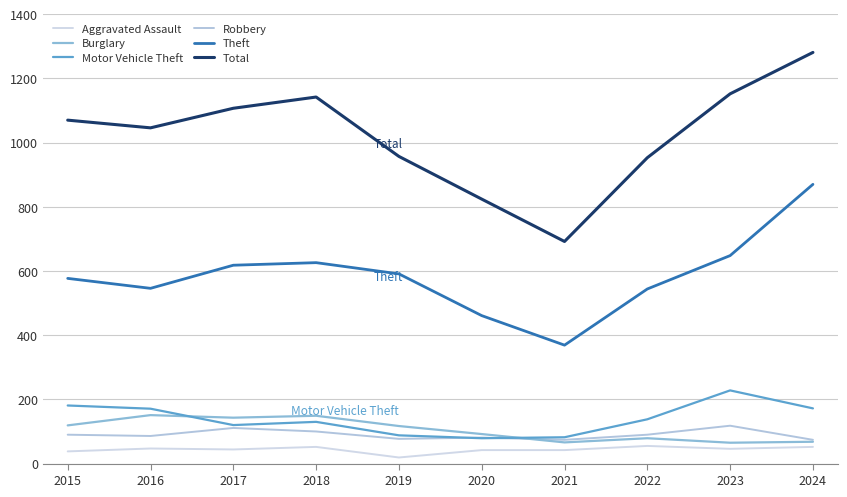

How many values in the Total series are below 1070?

5